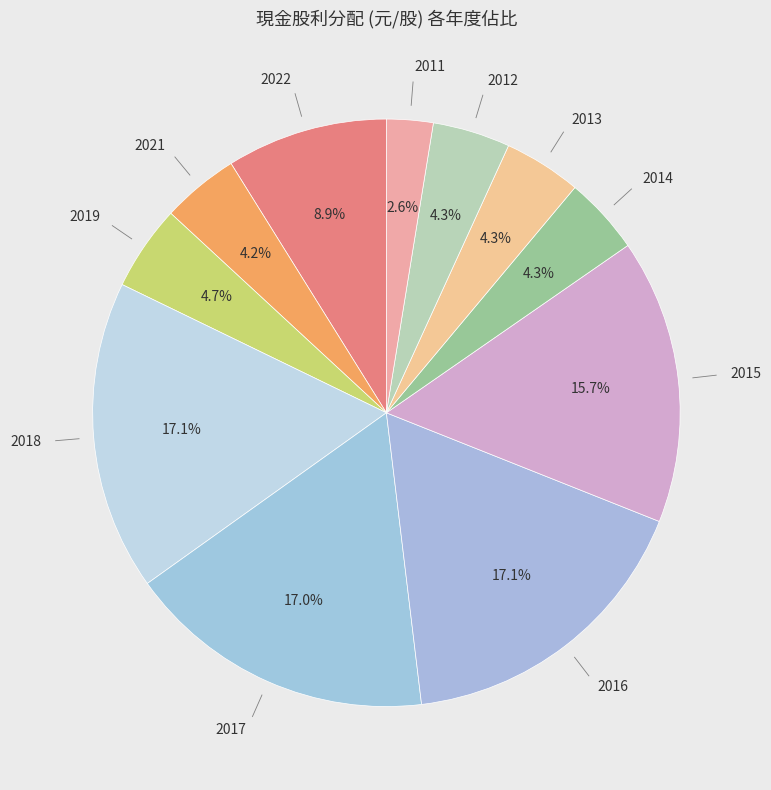

Which slice is the largest?

2018